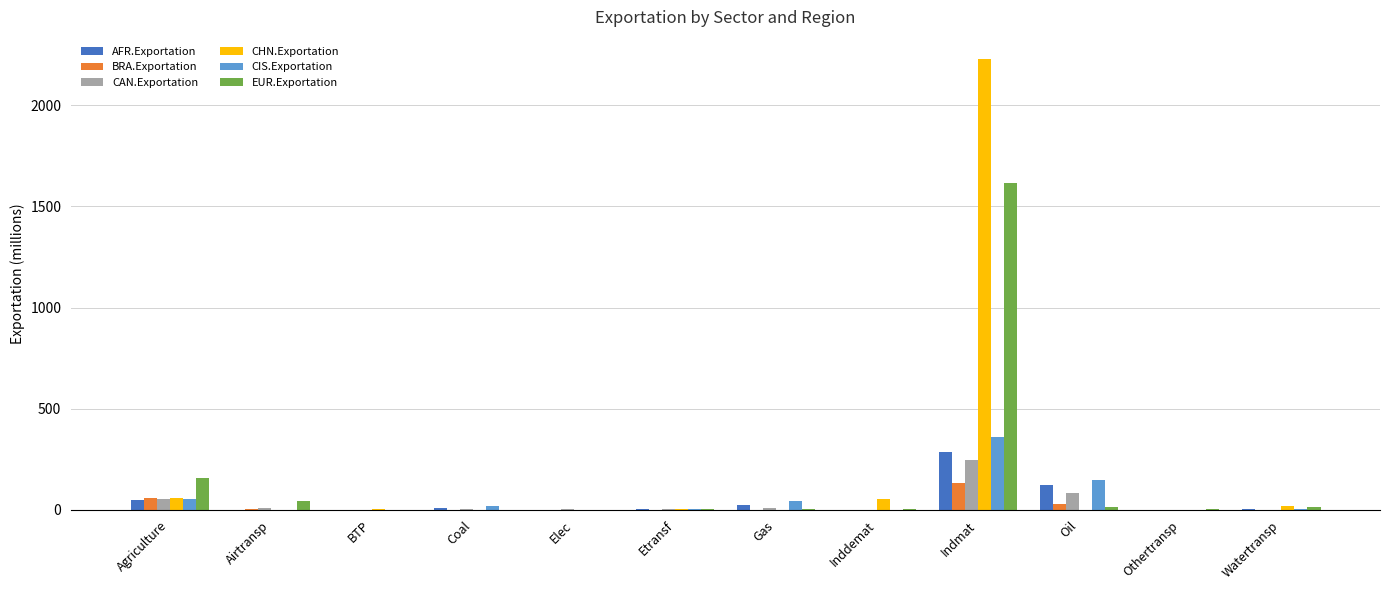

What is the maximum value for EUR.Exportation?

1613.6